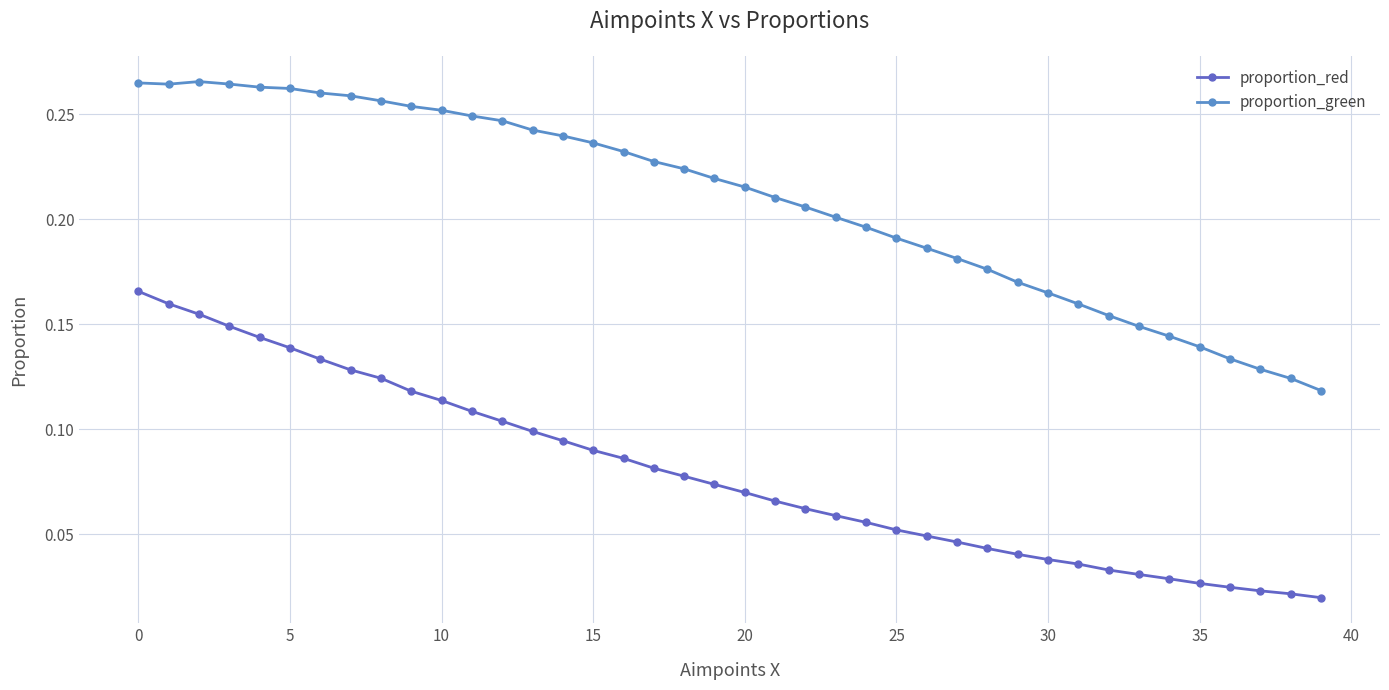

Which series has the largest total across all categories?

proportion_green